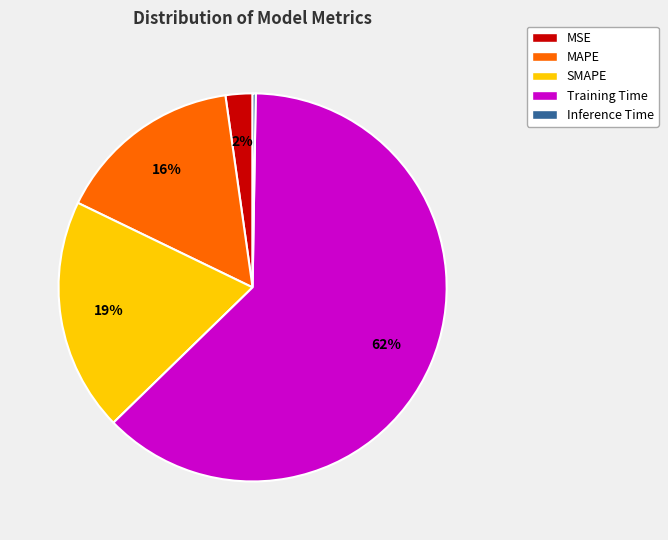

Combined, do MAPE and MSE account for over 50%?

No